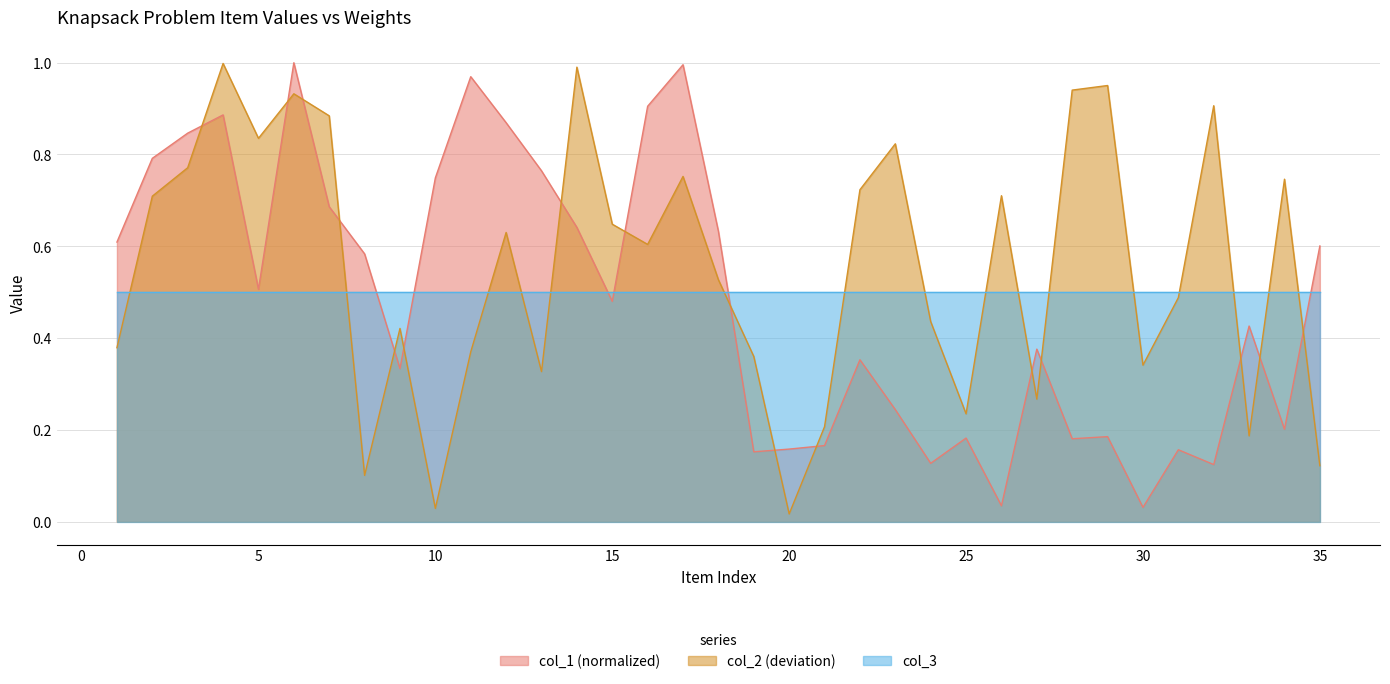

What is the highest value of the col_2 series?

1.0